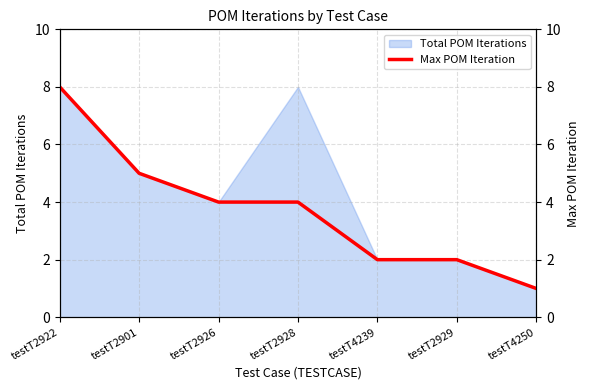

How many values are below 4?

3